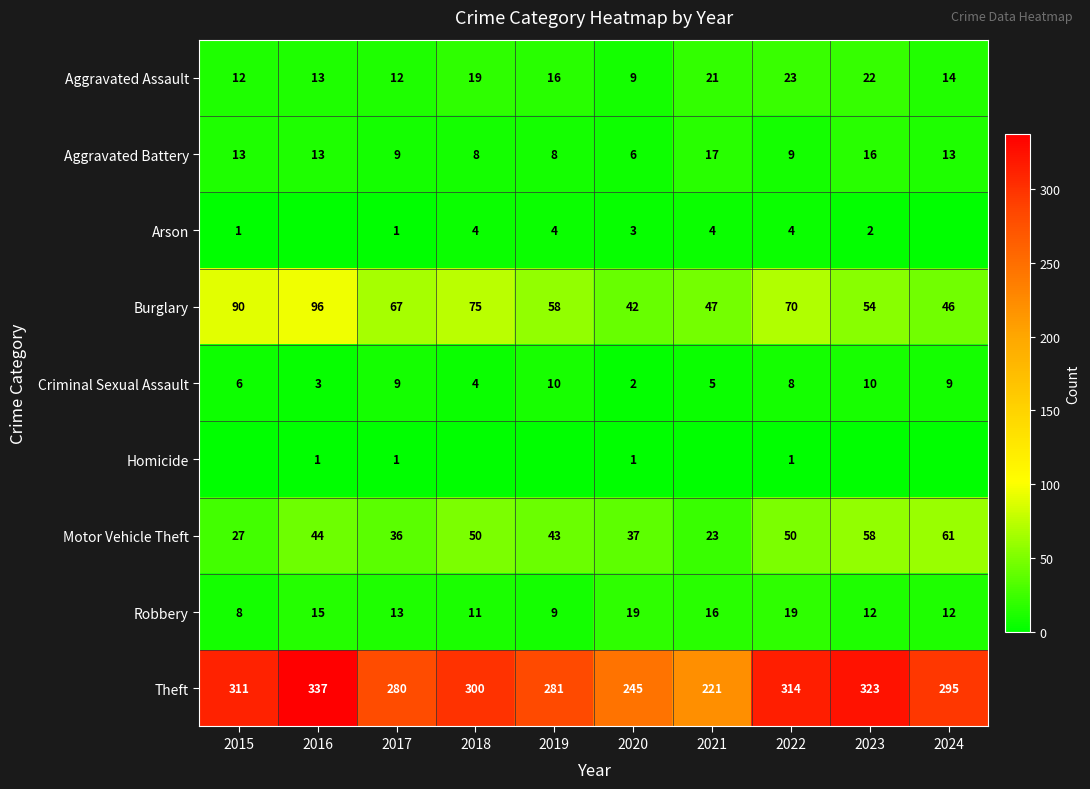

What is the spread (max minus min) of values at 2020?

244